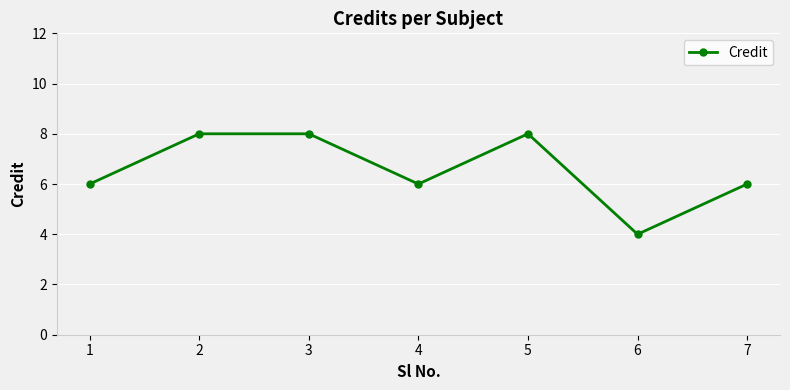

What is the smallest value displayed?

4